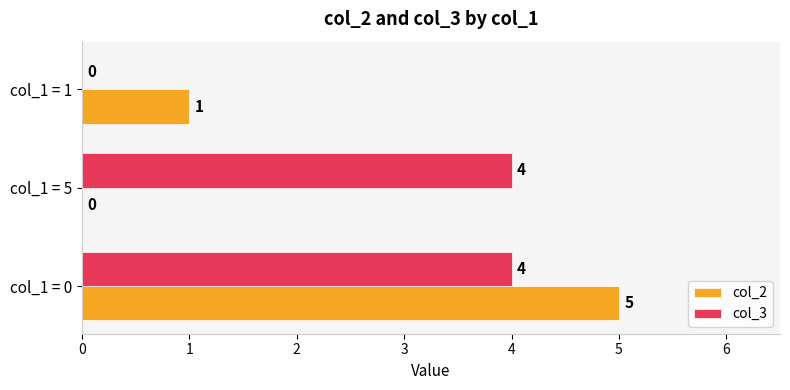

What is the approximate value of col_3 at col_1 = 0?

4